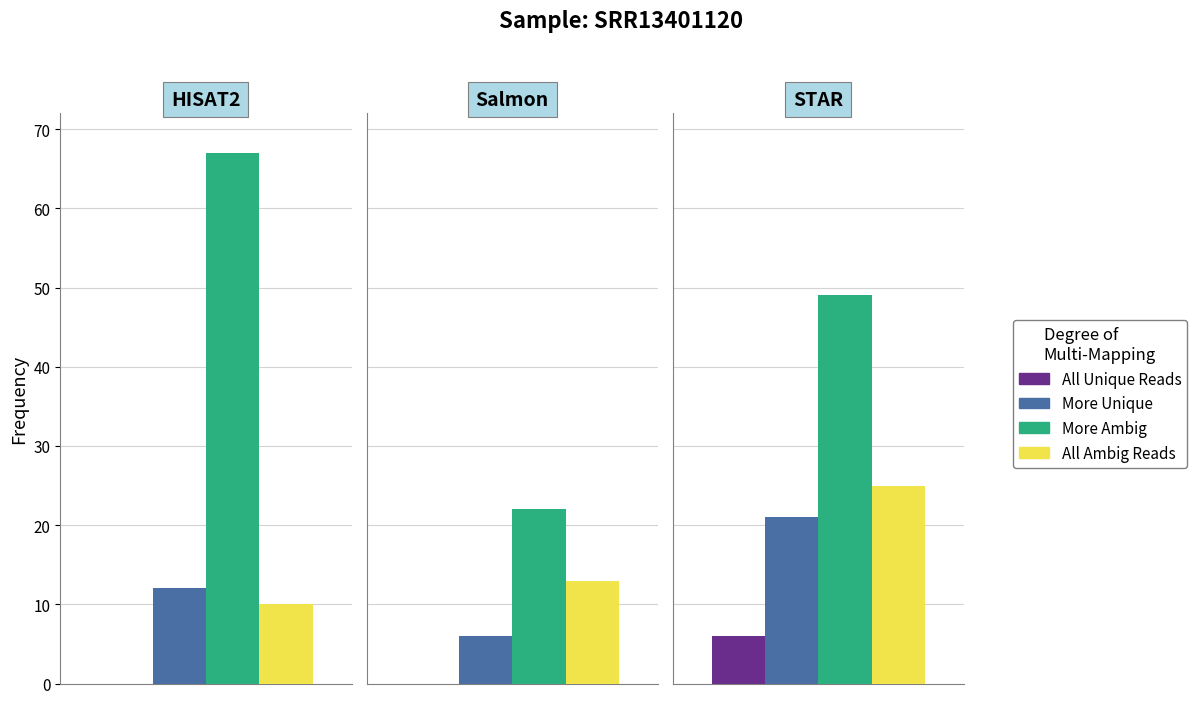

What are all the series names shown in the legend?

All Unique Reads, More Unique, More Ambig, All Ambig Reads